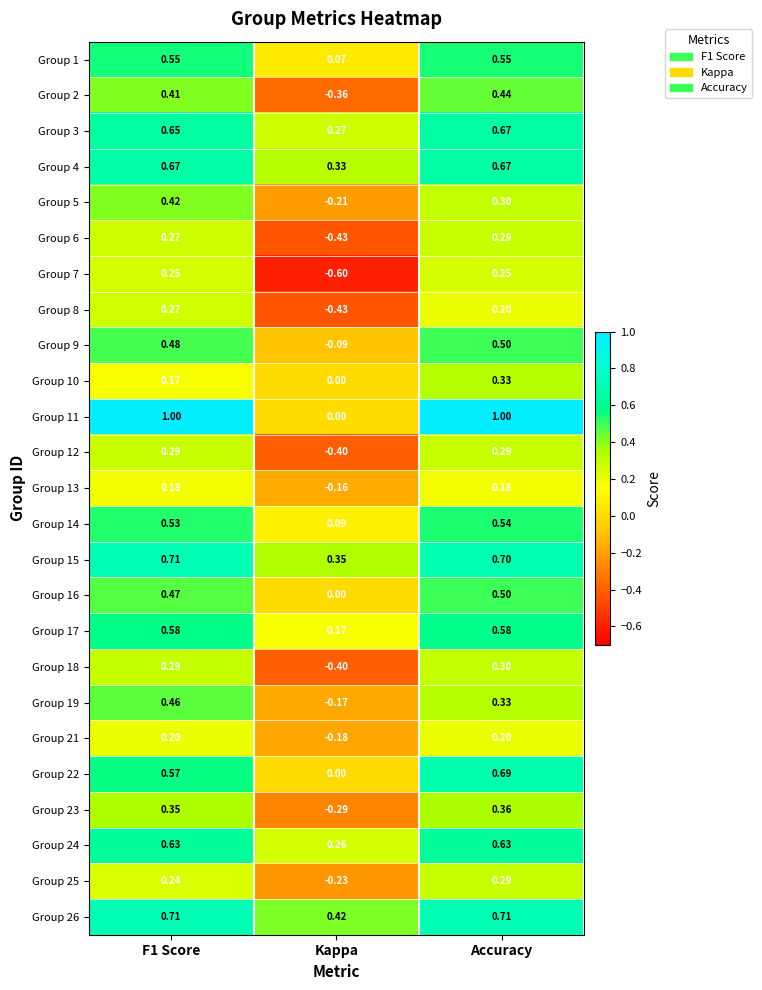

Where is Group 24 nearest to the value 0?

Kappa